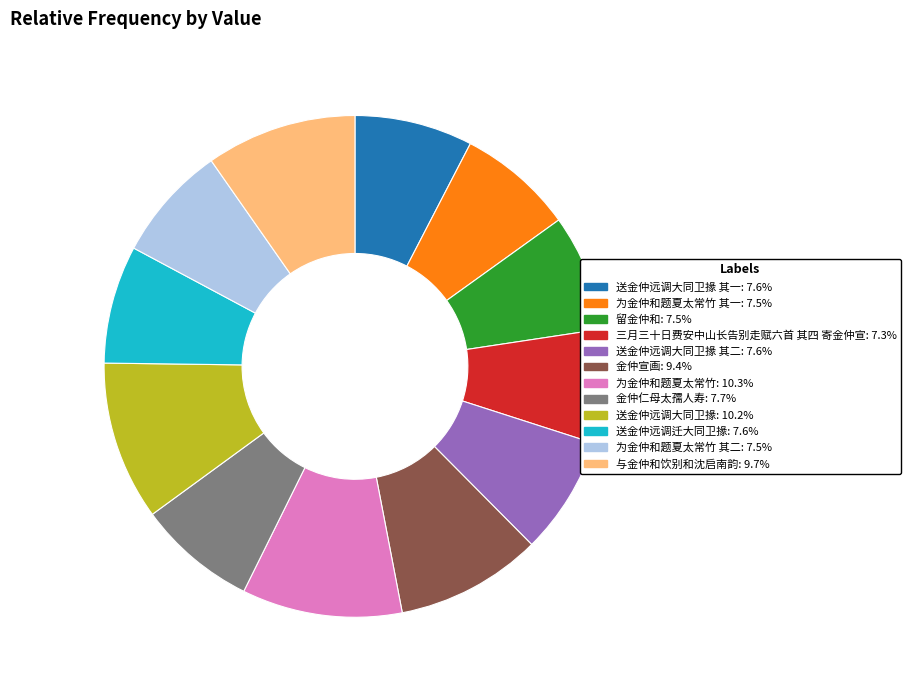

Is there any slice that represents more than half of the pie?

No